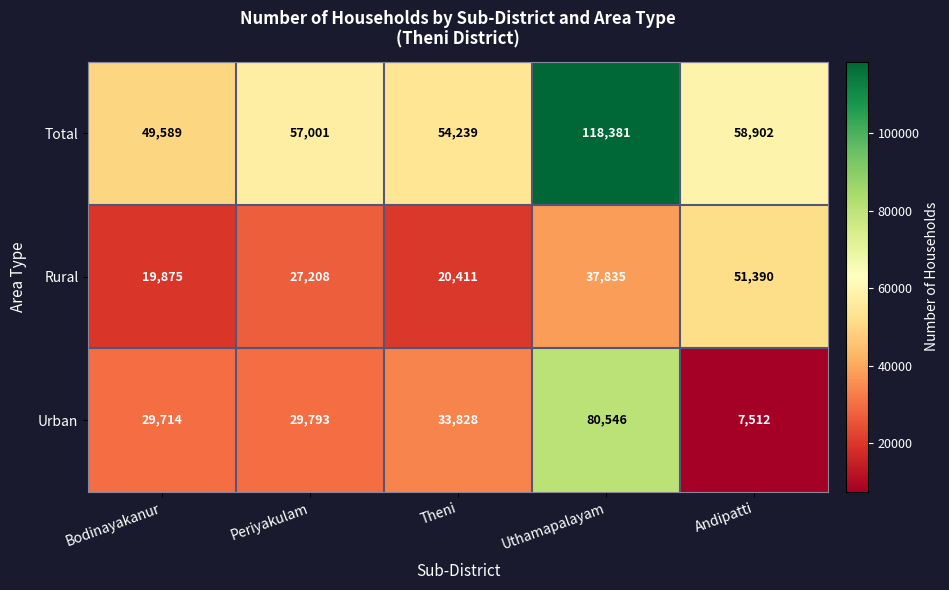

Which series has the widest spread of values?

Urban